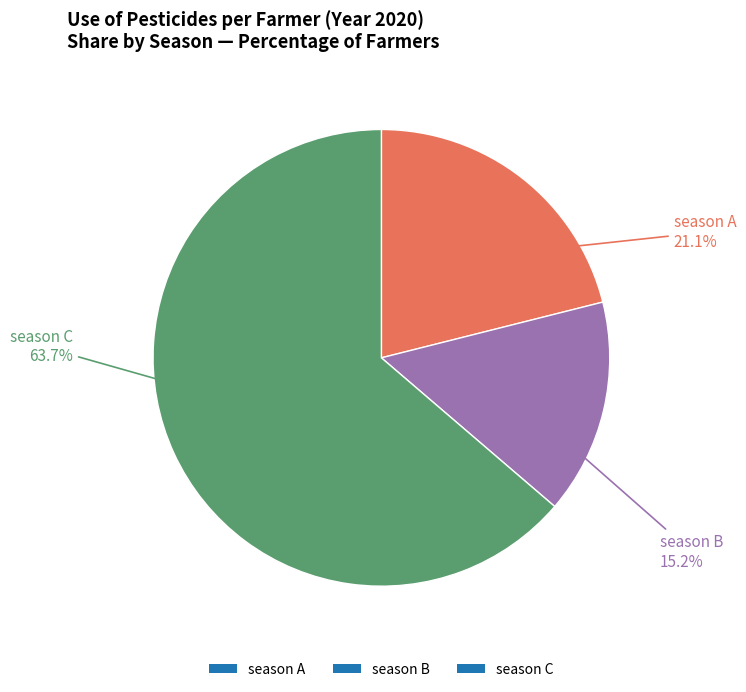

What is the ratio of the value at season A to the value at season B?

1.4